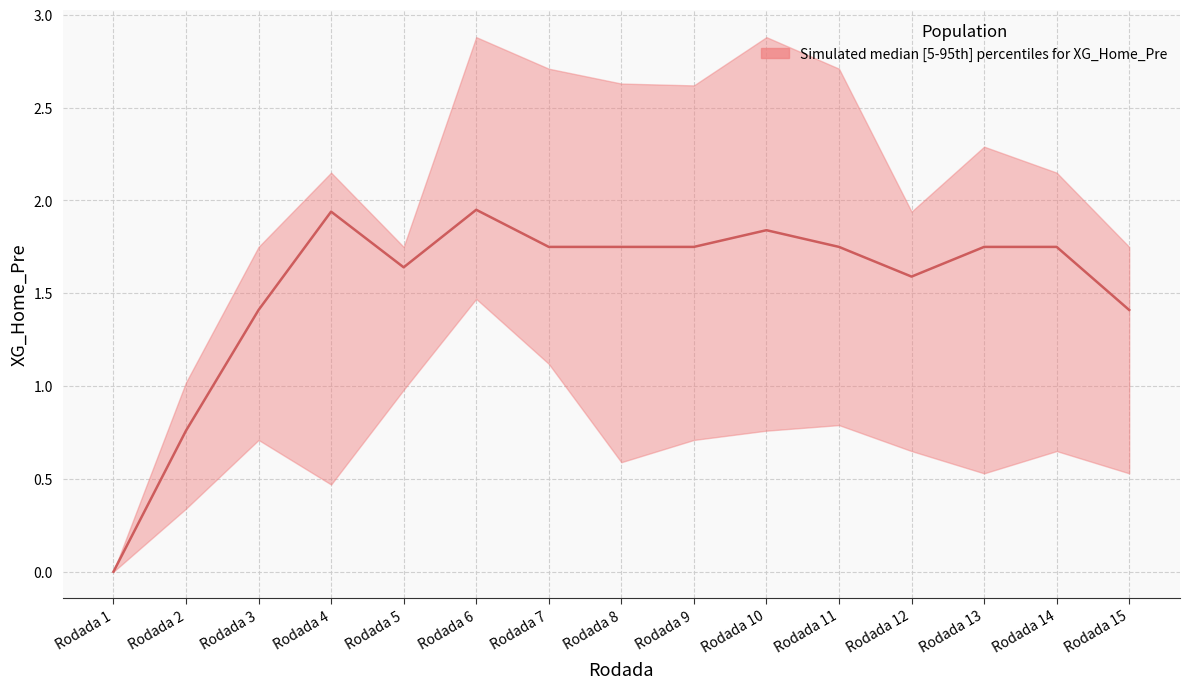

What is the value of the XG_Home_Pre_median point at the 13th from the left?

1.8